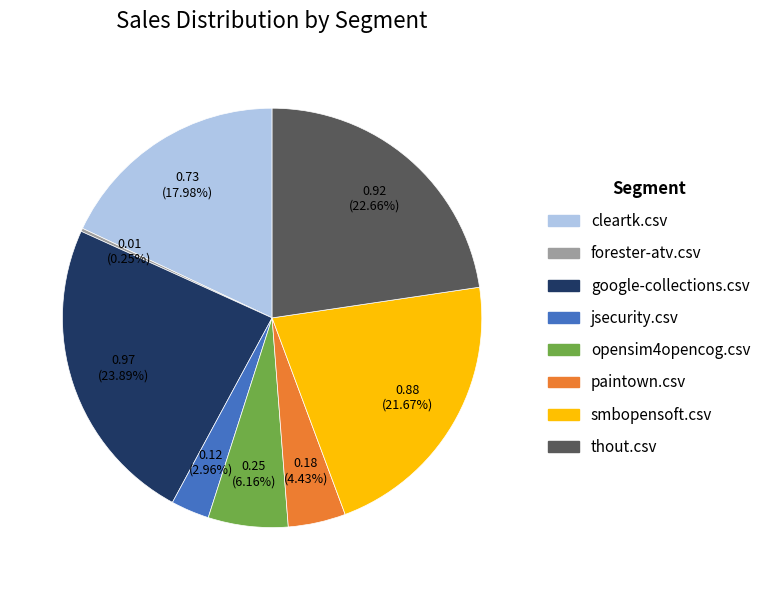

To the nearest percent, what is the difference between the thout.csv and google-collections.csv slice percentages?

1%